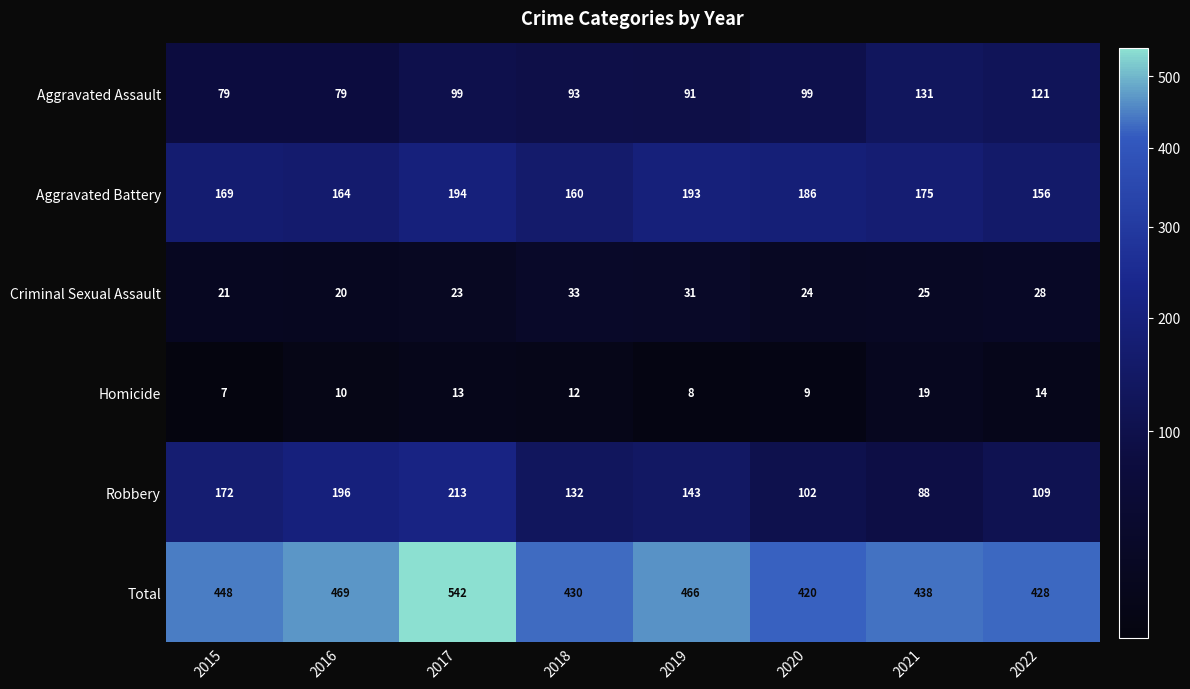

At which label does Homicide first exceed 12?

2017